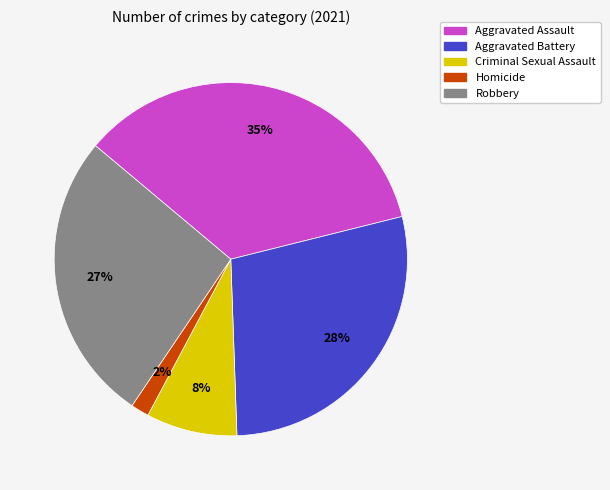

What is the largest slice in the pie chart?

Aggravated Assault